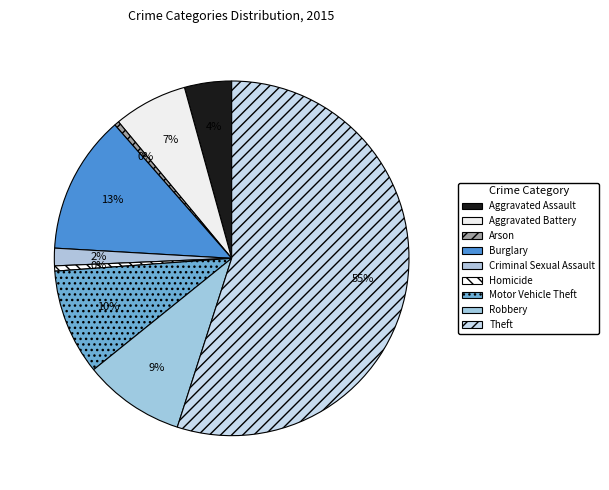

Which slice is the largest?

Theft